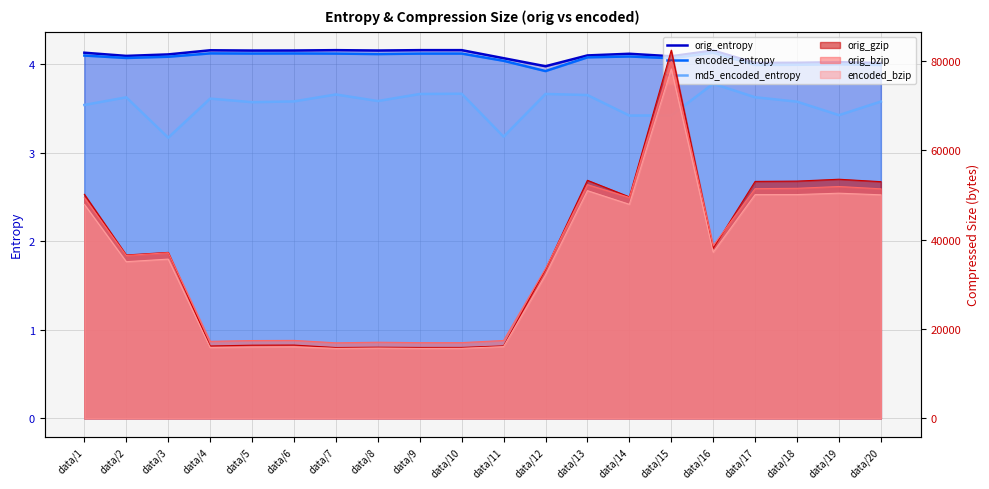

True or false: orig_entropy and encoded_entropy intersect in this chart.

False